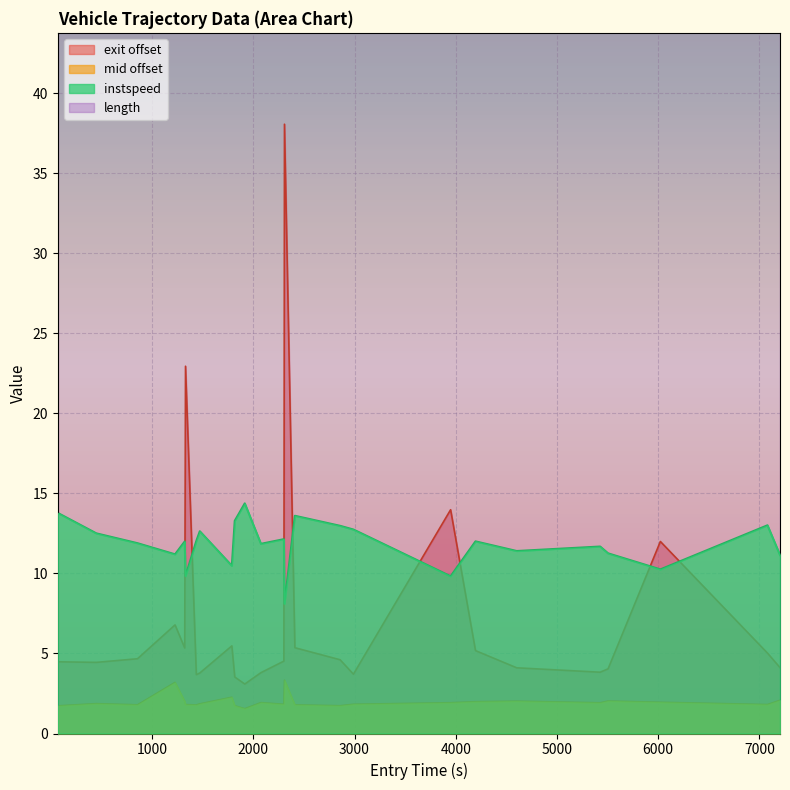

True or false: instspeed and mid offset cross at least once.

False